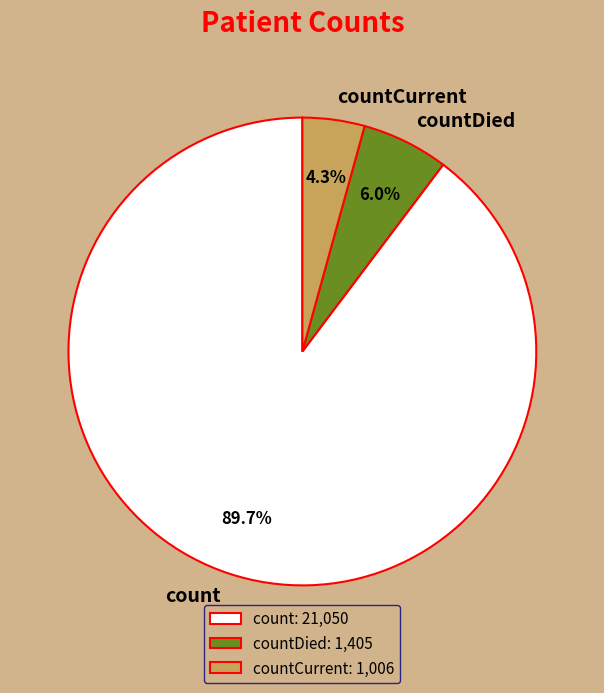

To the nearest percent, what is the difference between the countCurrent and count slice percentages?

85%